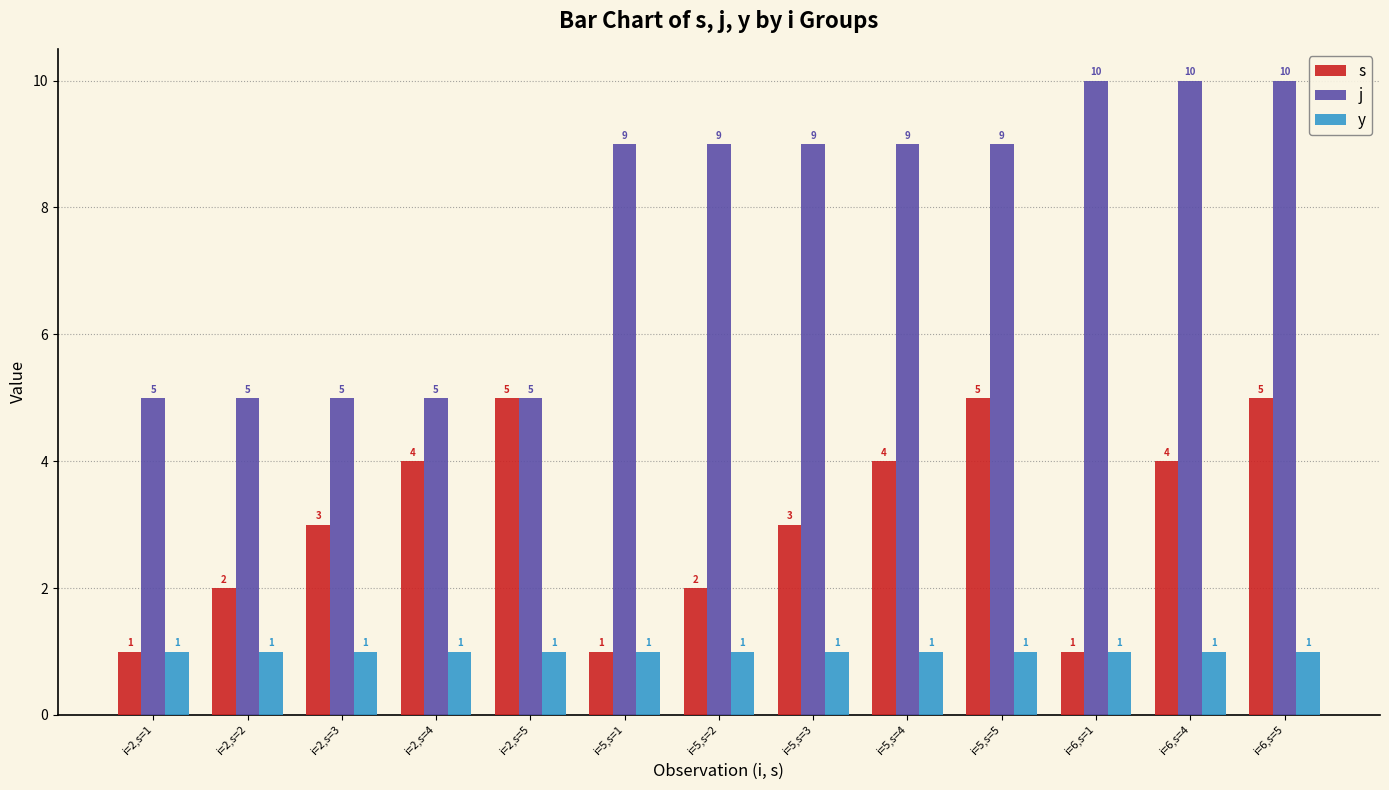

Which series has the largest total across all categories?

j